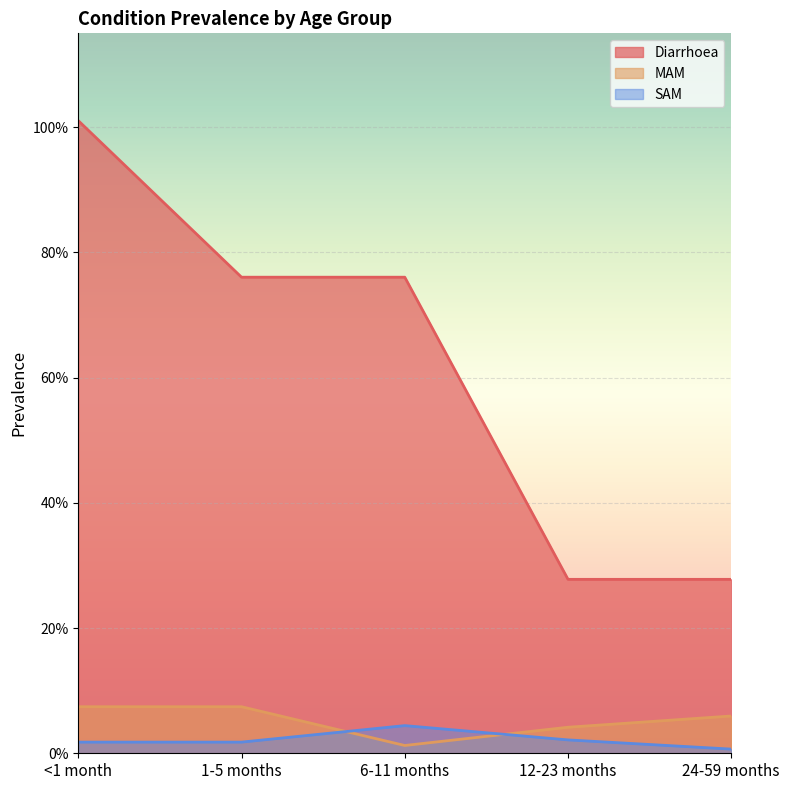

True or false: Diarrhoea and SAM cross at least once.

False